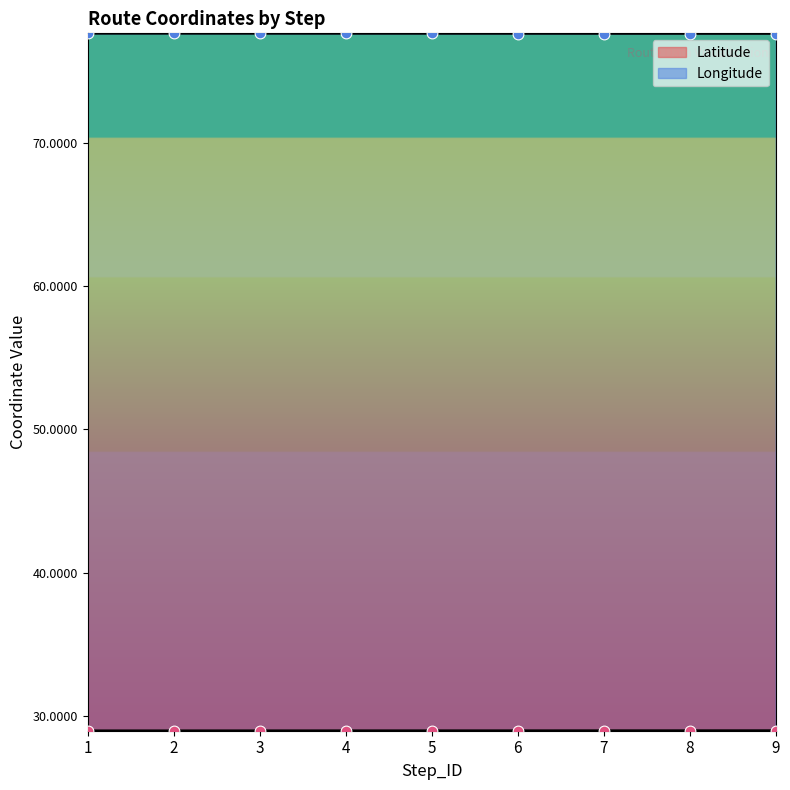

Which series has the largest total across all categories?

Longitude